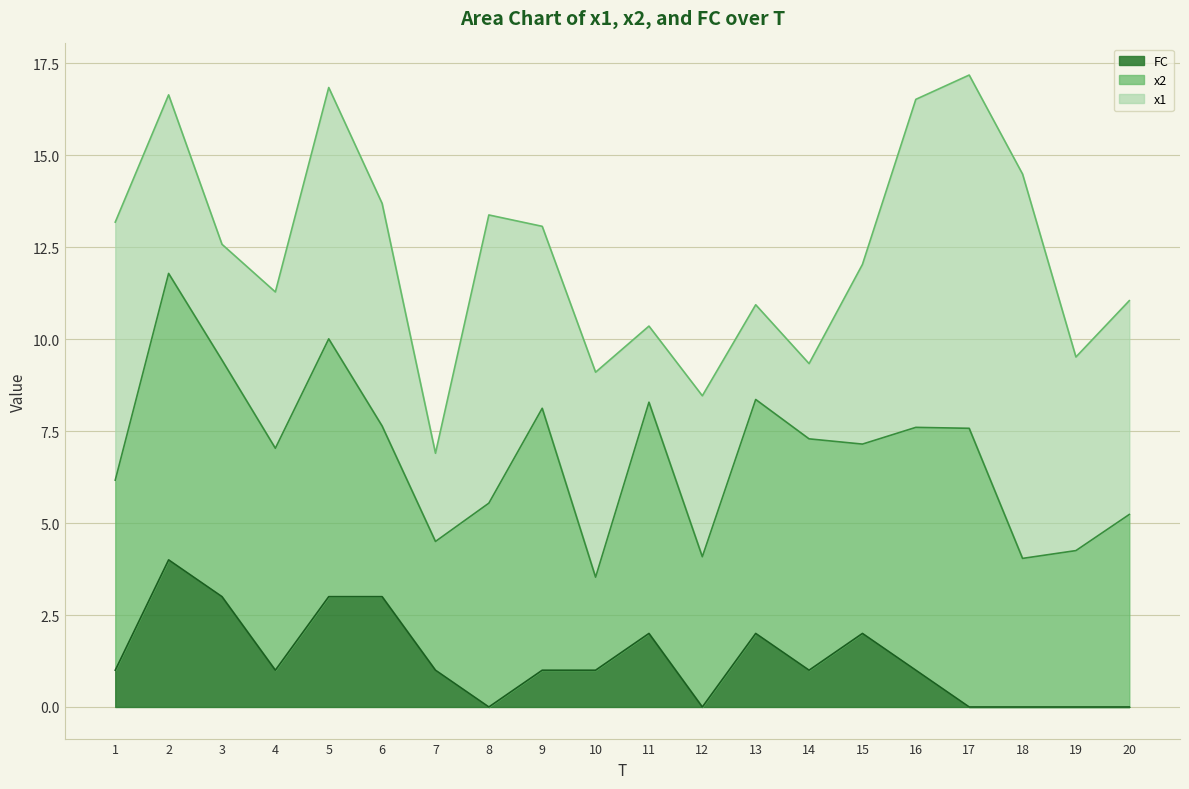

True or false: FC and x2 cross at least once.

False